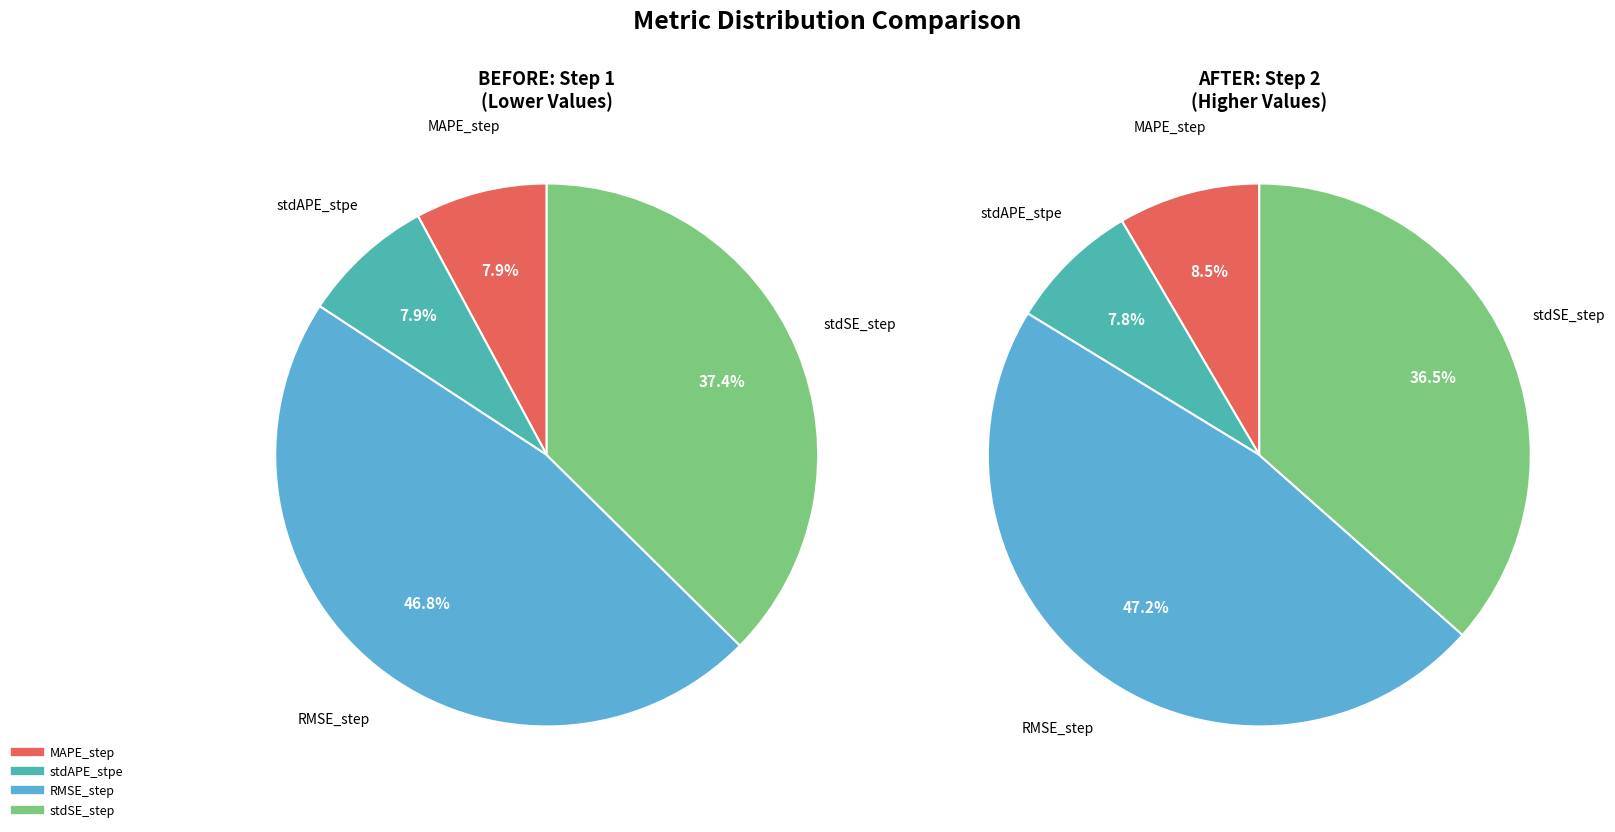

To the nearest percent, what is the average slice percentage?

25%